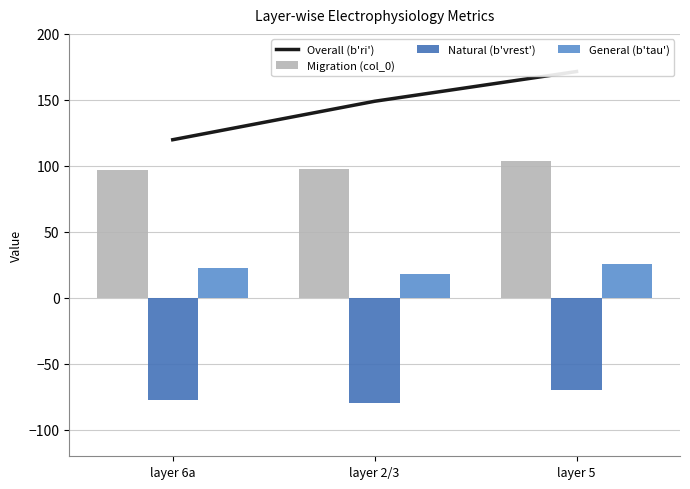

Reading left to right, what are all the values shown in this chart?

Overall (b'ri'): 119.8	149.0	171.5
Migration (col_0): 97.0	98.0	104.0
Natural (b'vrest'): -77.5	-80.0	-69.7
General (b'tau'): 22.8	17.7	25.4